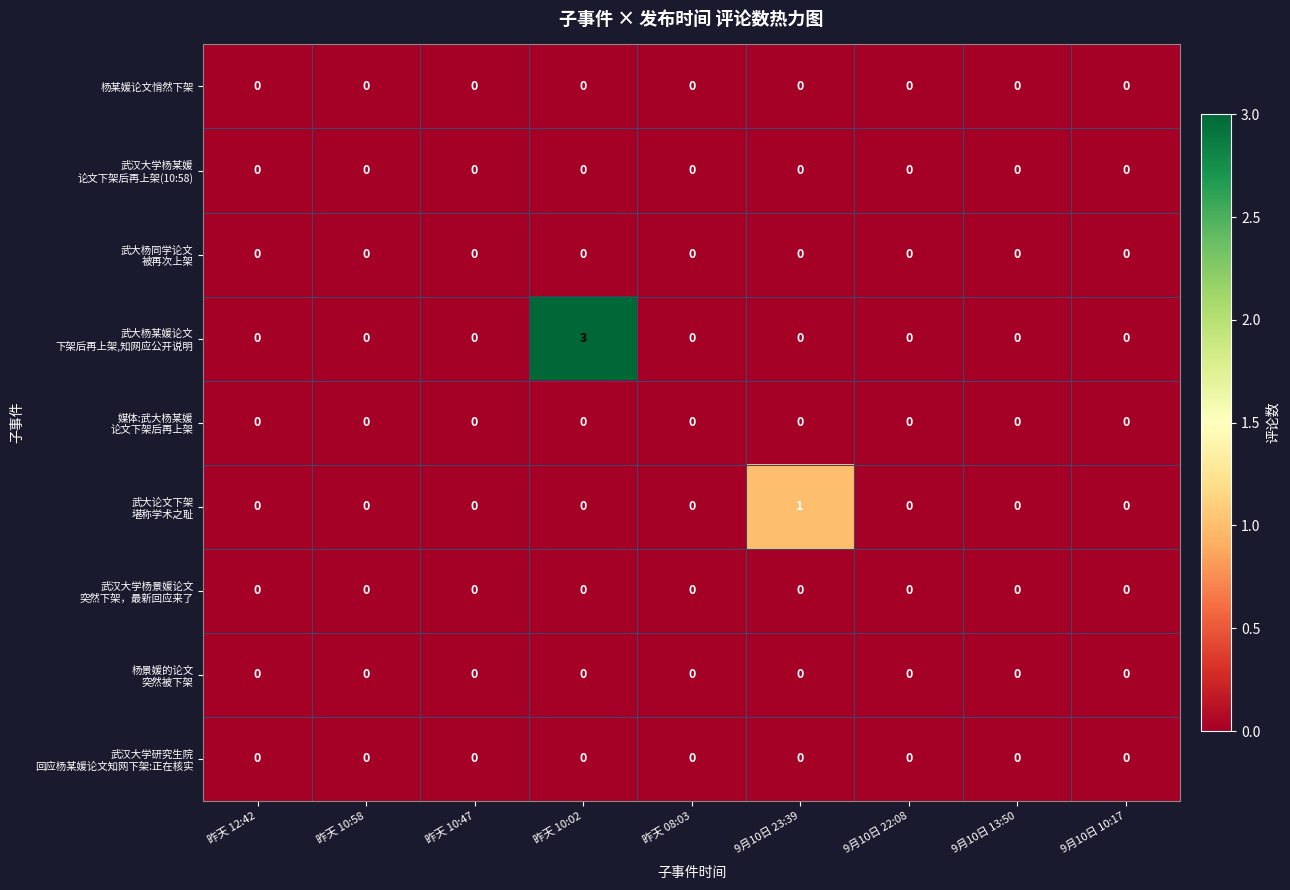

What is the greatest value displayed?

3